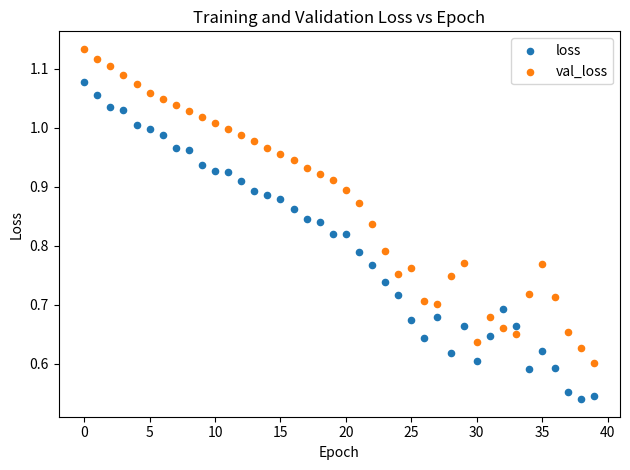

Which series contains the highest Y value?

val_loss